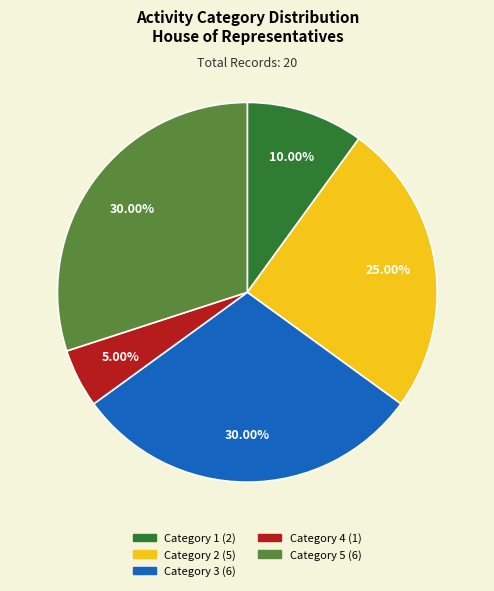

Is there any slice that represents more than half of the pie?

No